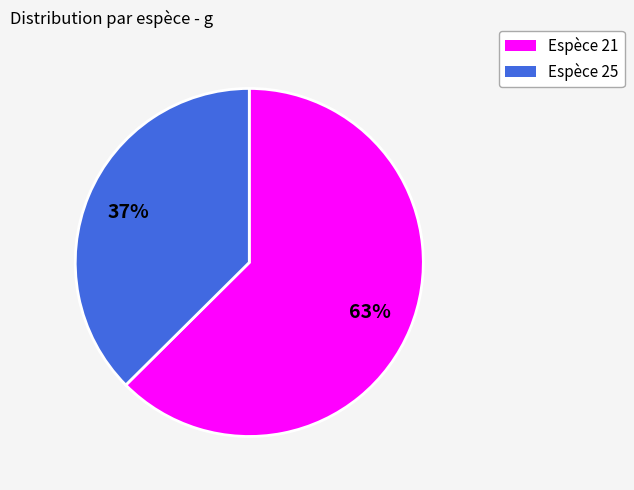

The Espèce 21 slice represents 72% of the pie. True or false?

False